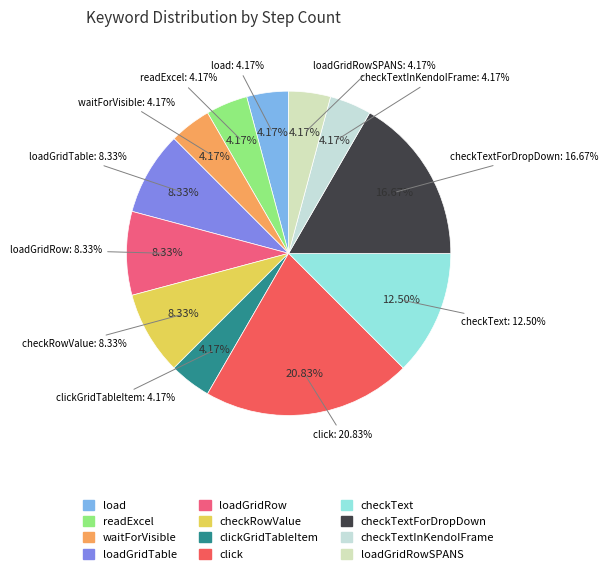

What percentage is the loadGridTable slice, to the nearest percent?

8%